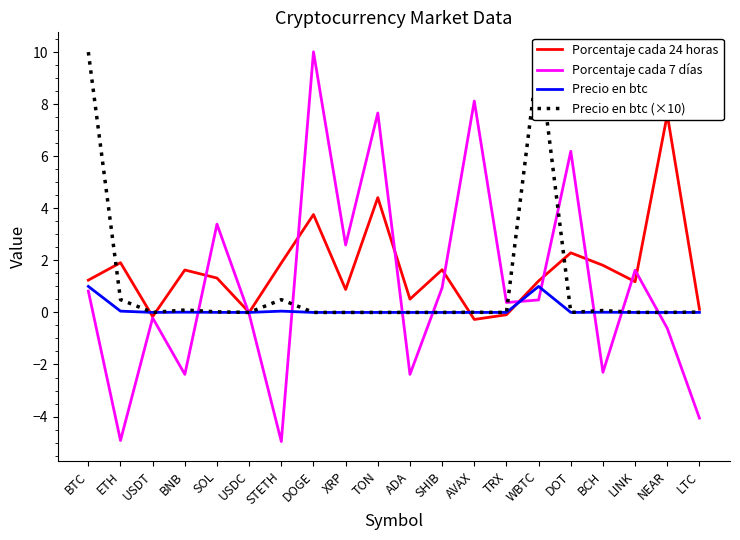

Which series has the largest total across all categories?

Porcentaje cada 24 horas